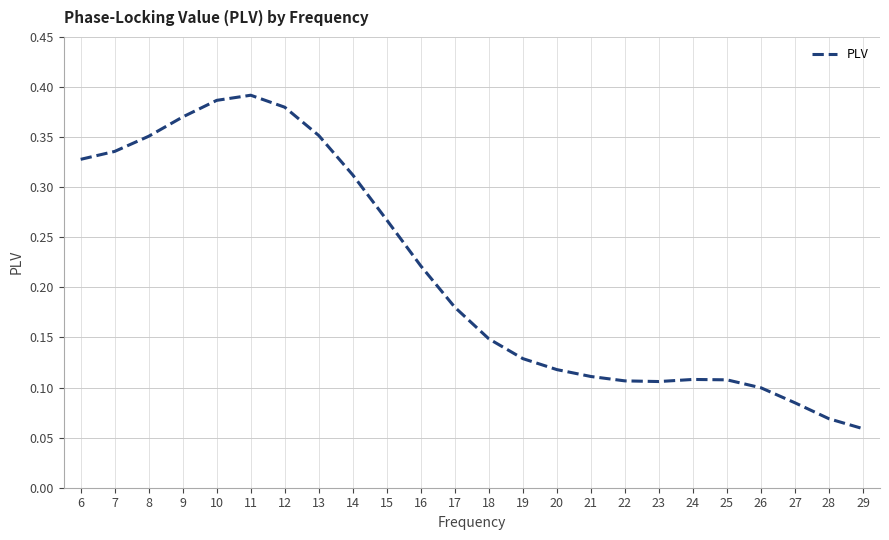

The value at 7 is 0.1. True or false?

False